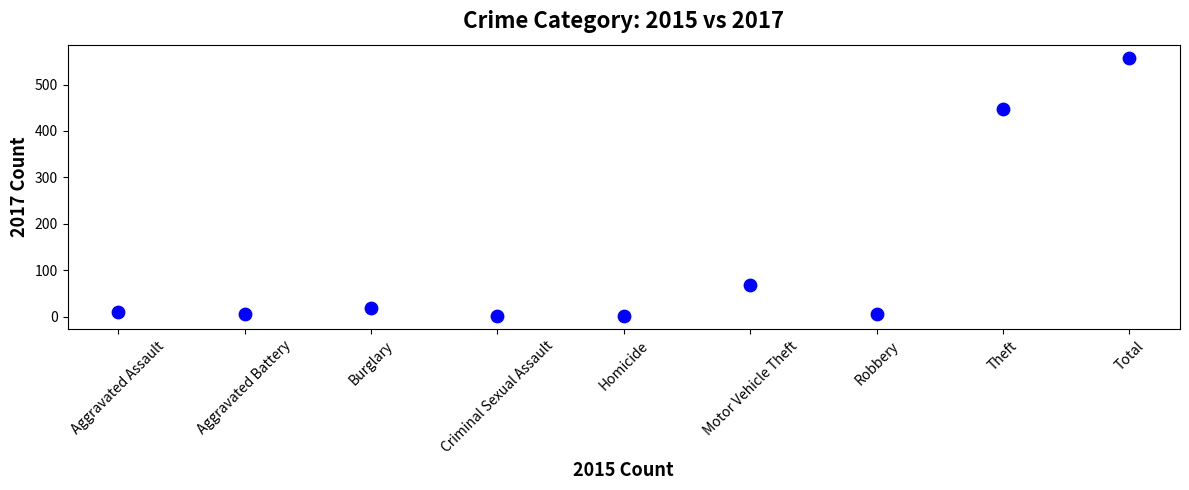

What is the range of Y values (max minus min)?

557